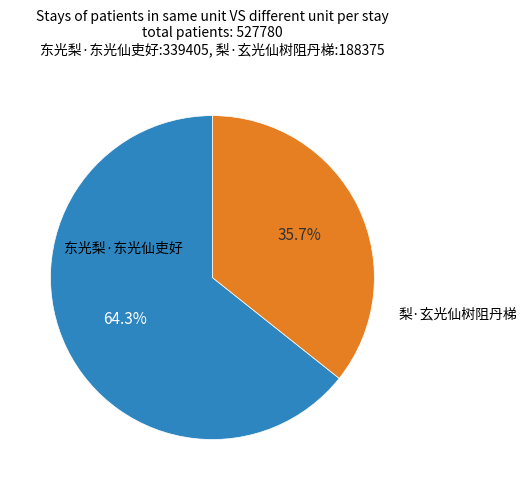

Is there any slice that represents more than half of the pie?

Yes